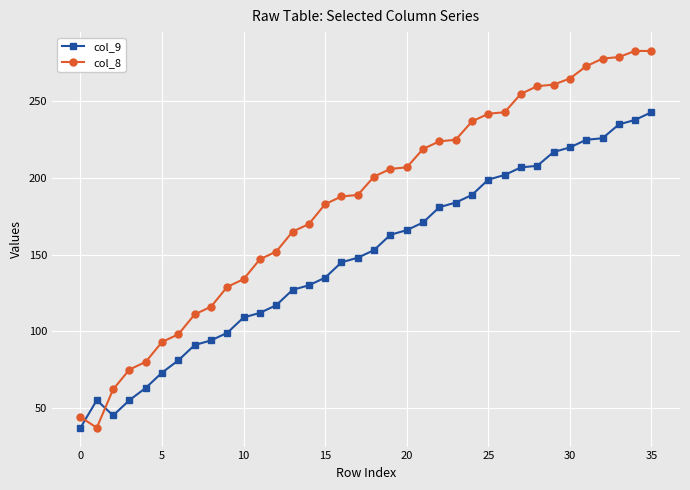

List the series in order of their overall mean, highest first.

col_8, col_9